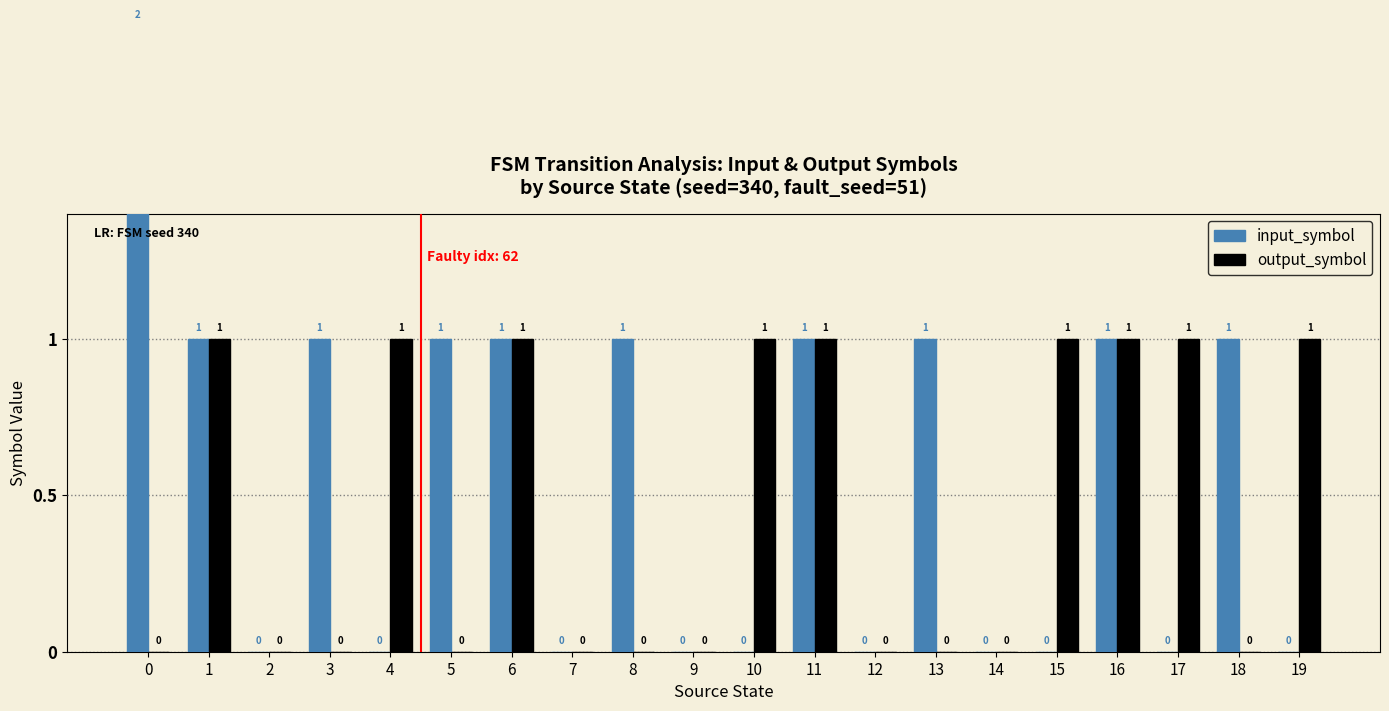

What is the difference between the maximum and minimum values in the input_symbol series?

2